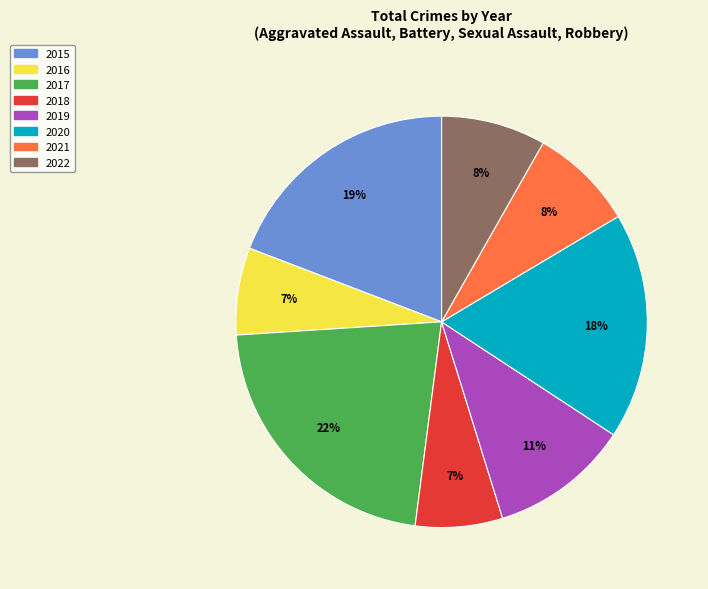

Which has a higher value, 2020 or 2019?

2020